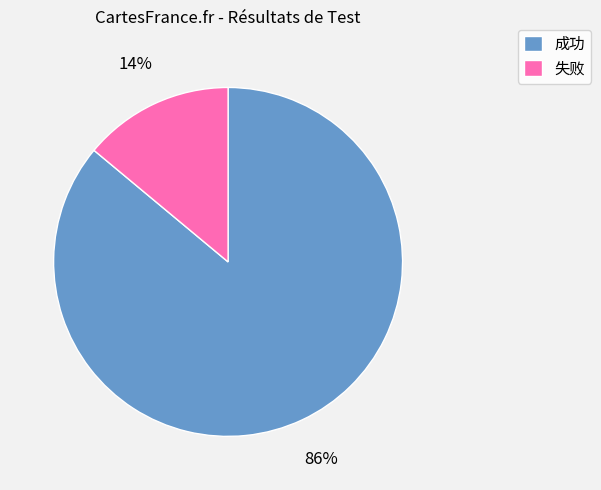

To the nearest percent, what is the average slice percentage?

50%